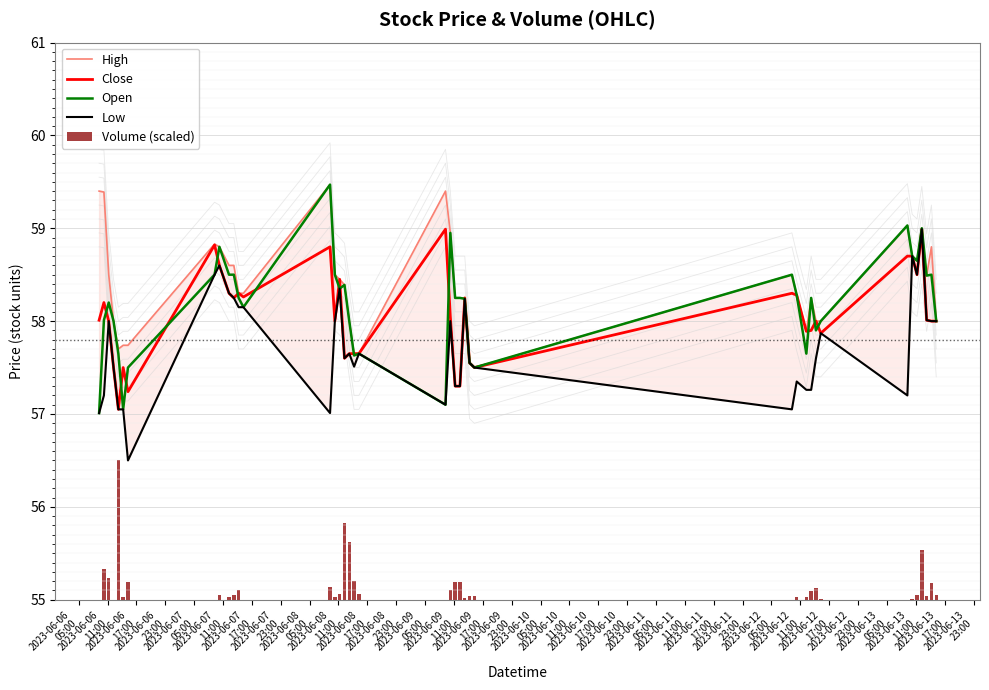

What is the maximum value for Open?

59.5